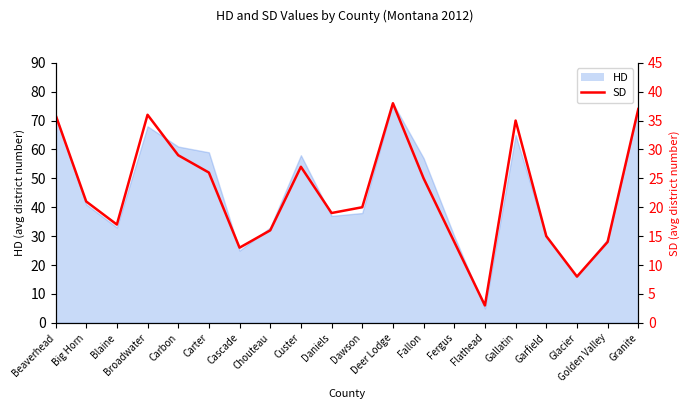

Rank the categories by value from highest to lowest.

Deer Lodge, Granite, Beaverhead, Broadwater, Gallatin, Carbon, Custer, Carter, Fallon, Big Horn, Dawson, Daniels, Blaine, Chouteau, Garfield, Fergus, Golden Valley, Cascade, Glacier, Flathead